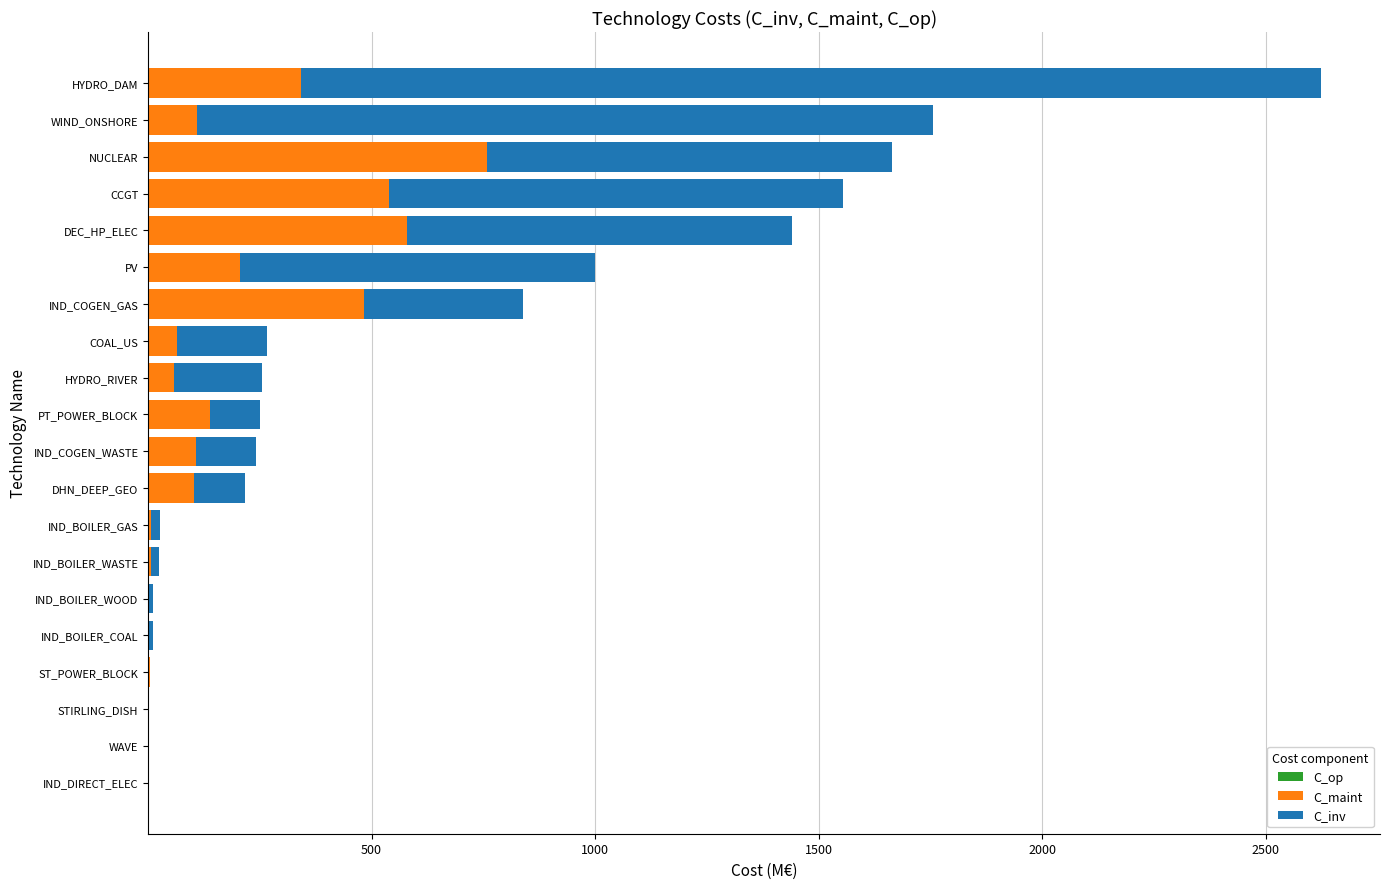

What is the total value across all series at DHN_DEEP_GEO?

216.8